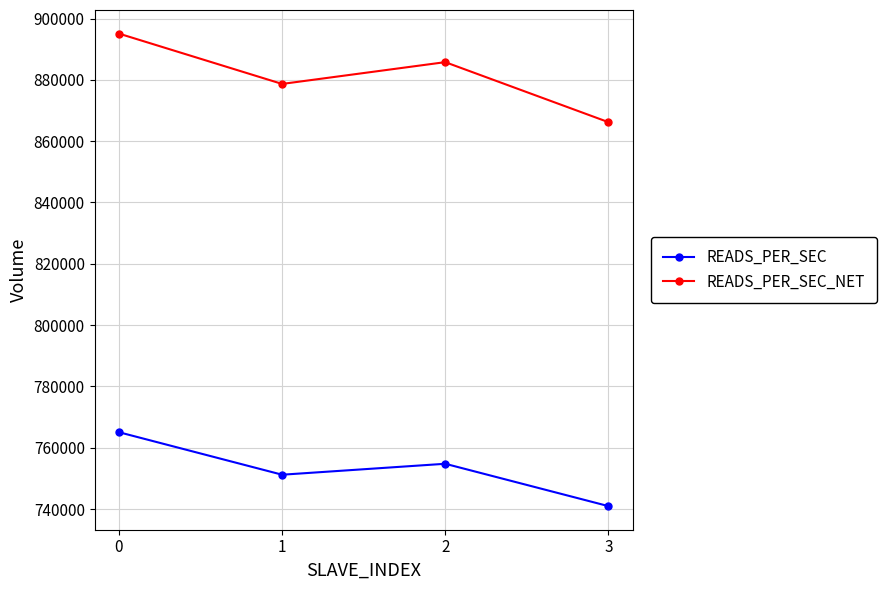

True or false: READS_PER_SEC and READS_PER_SEC_NET cross at least once.

False